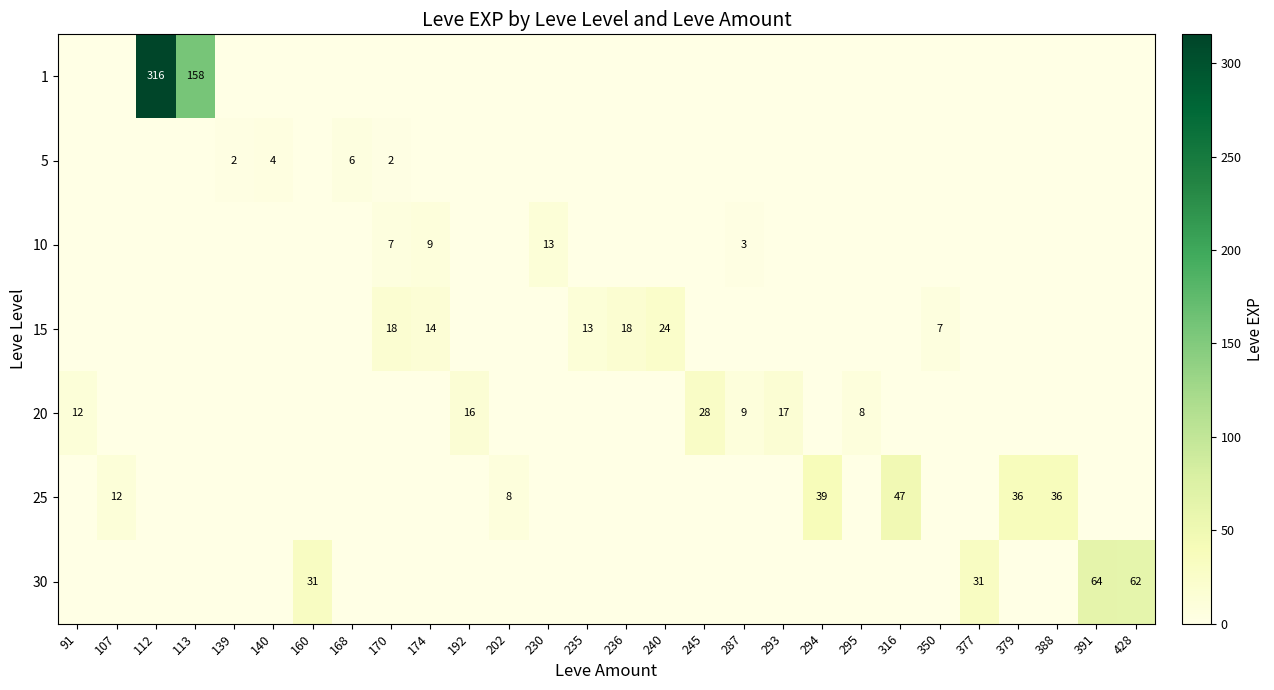

True or false: 30 has a value of 41 at 391.

False